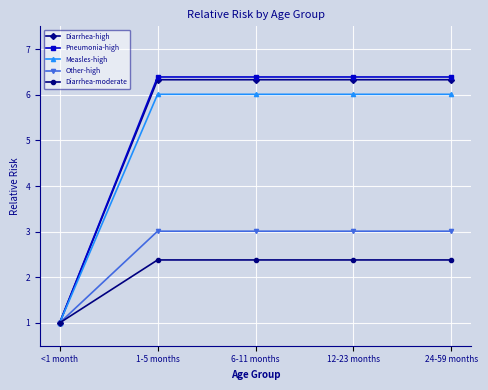

What are all the series names shown in the legend?

Diarrhea-high, Pneumonia-high, Measles-high, Other-high, Diarrhea-moderate